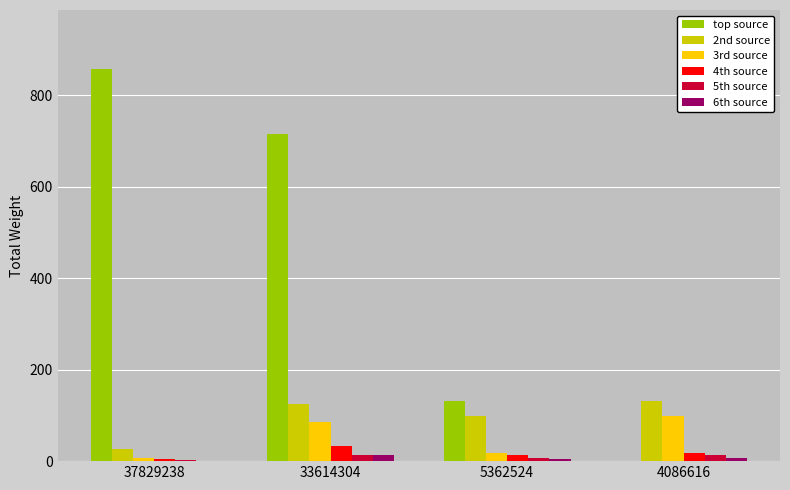

The top source series shows 233 at 5362524. True or false?

False